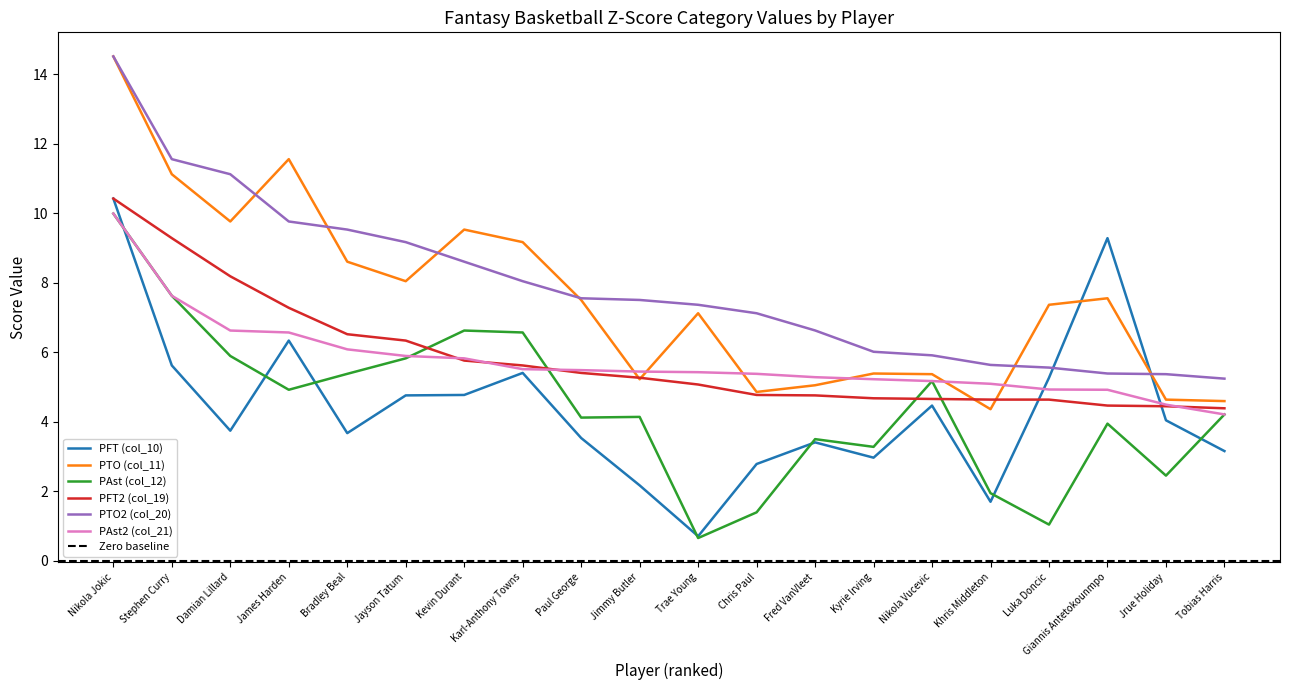

What is the label of the 6th point from the right?

Nikola Vucevic